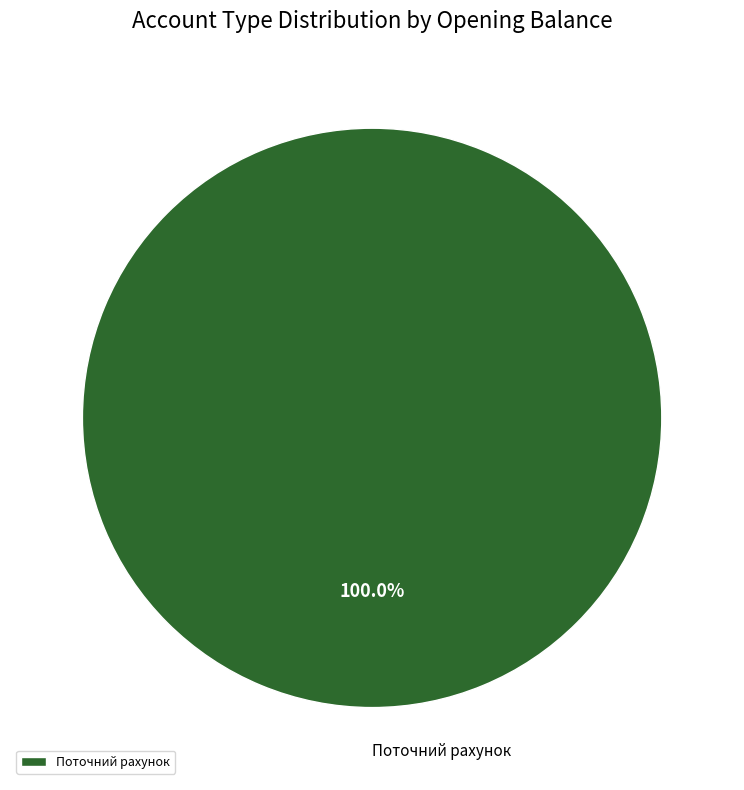

Which category accounts for the majority?

Поточний рахунок